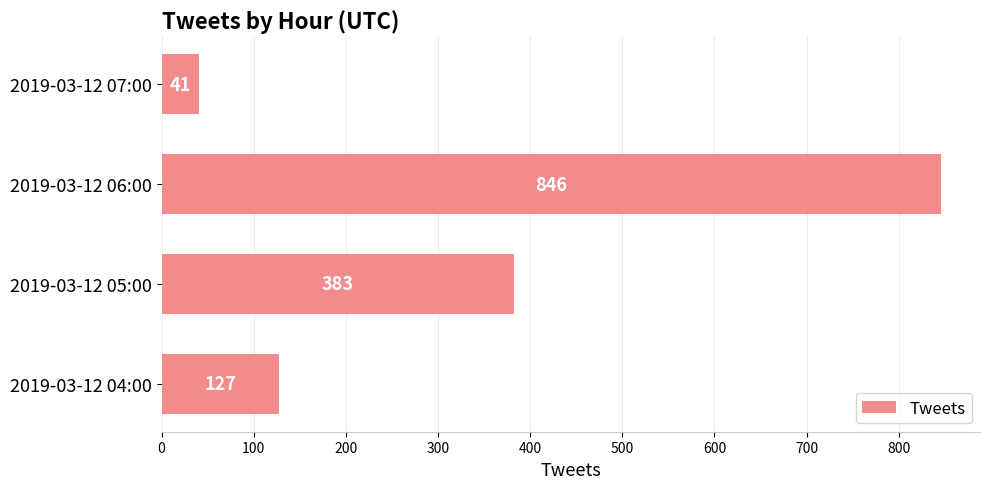

List the labels in order of value, smallest first.

2019-03-12 07:00, 2019-03-12 04:00, 2019-03-12 05:00, 2019-03-12 06:00